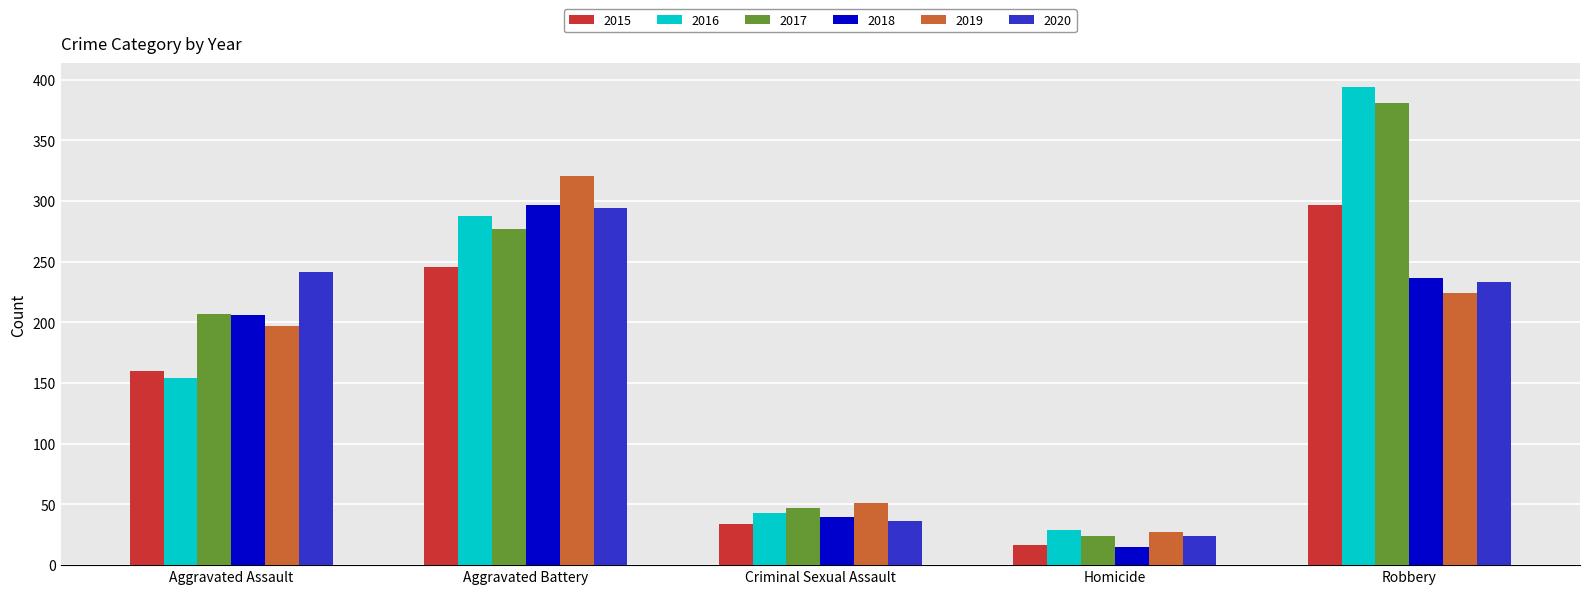

Count the number of data series in this chart.

6